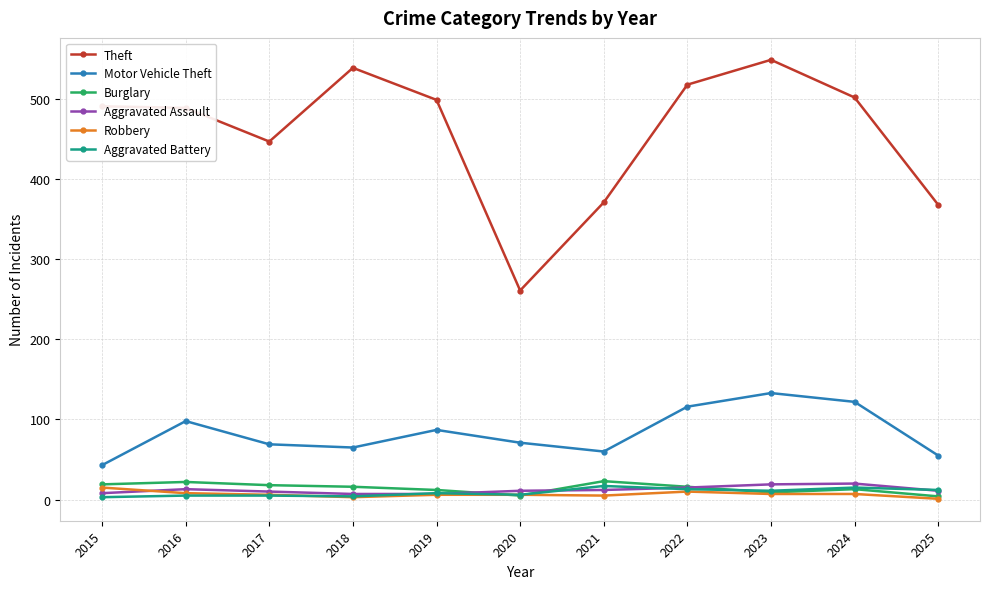

The Motor Vehicle Theft series shows 71 at 2020. True or false?

True